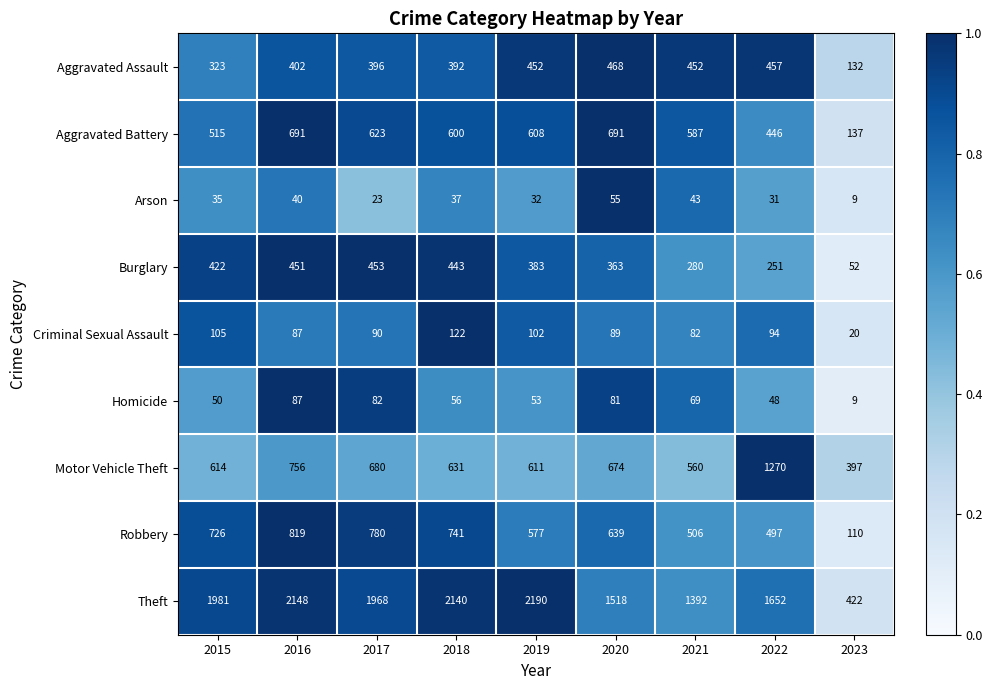

The Aggravated Assault series shows 323 at 2015. True or false?

True